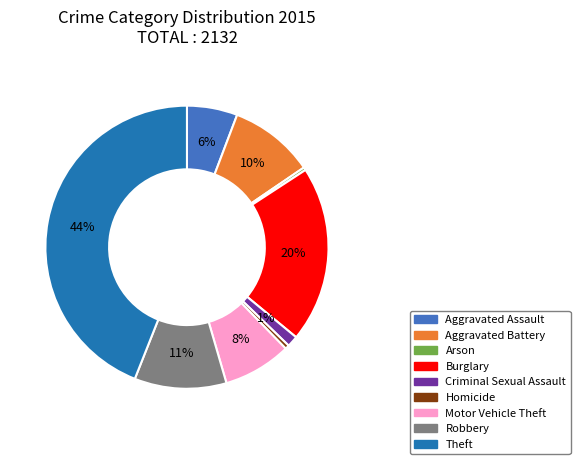

Between Burglary and Theft, which is larger?

Theft